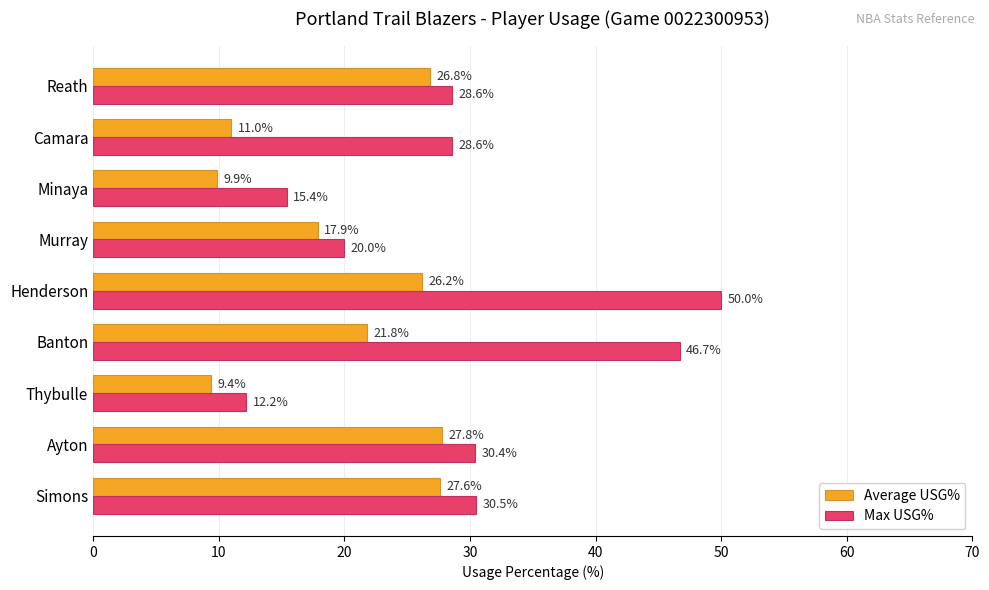

What are all the series names shown in the legend?

Average USG%, Max USG%